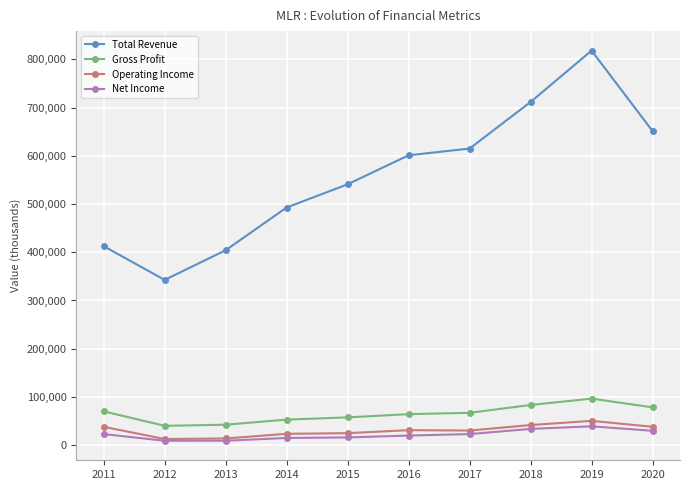

At which category is the sum across all series the highest?

2019